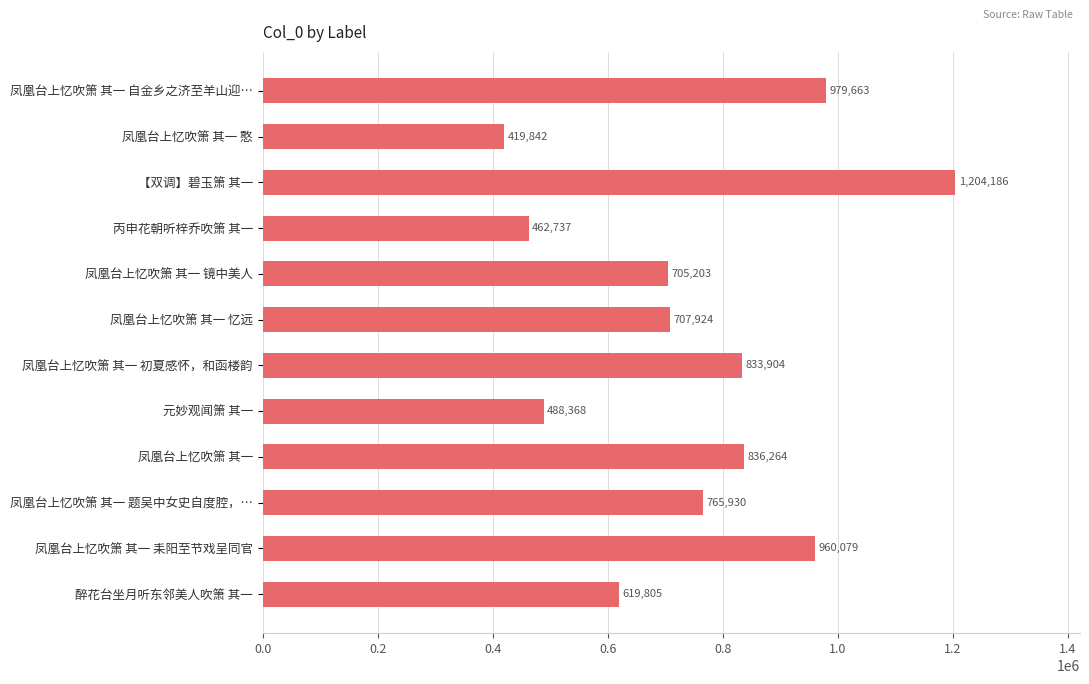

Reading bottom to top, transcribe all the data shown in this chart.

619805	960079	765930	836264	488368	833904	707924	705203	462737	1204186	419842	979663